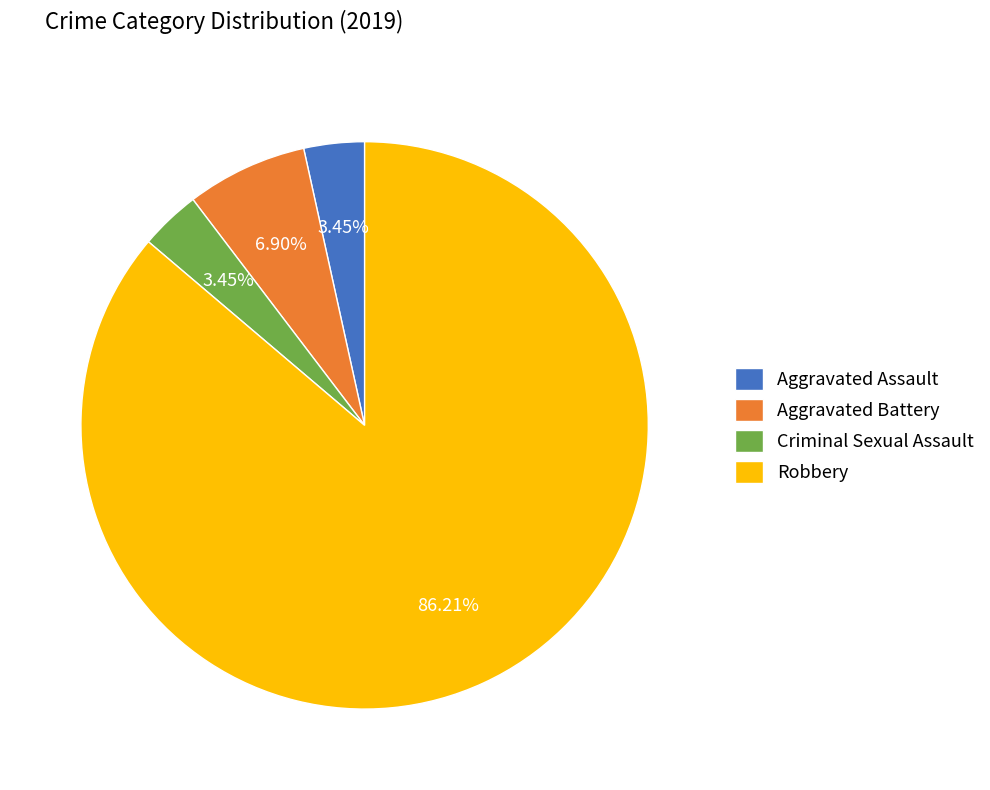

Which slice is the largest?

Robbery